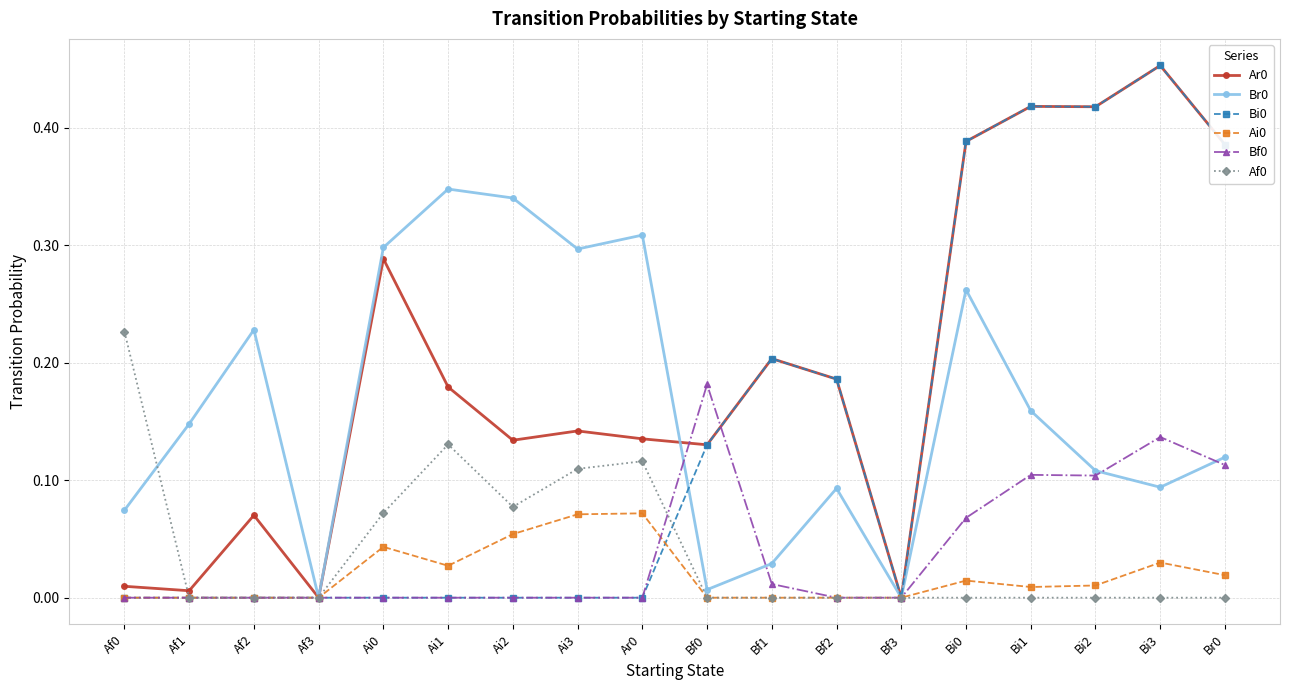

How many lines are shown in the chart?

6